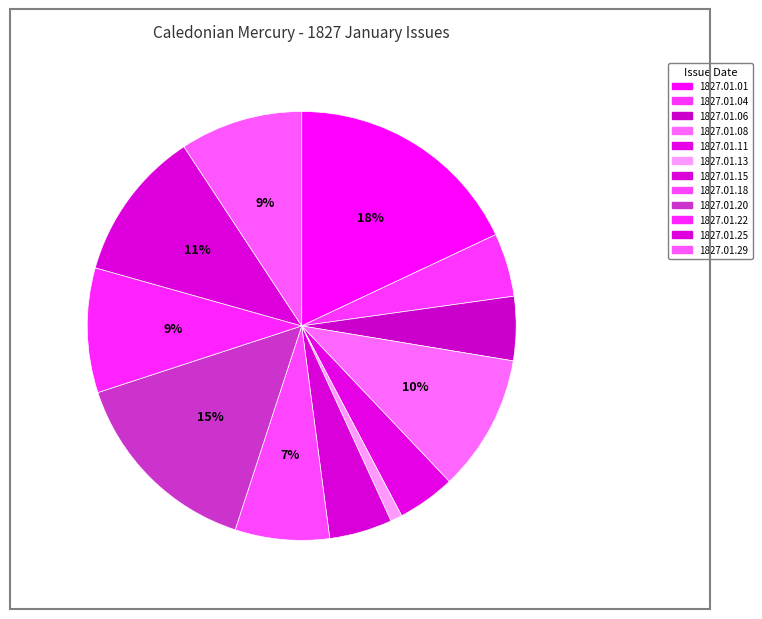

How many slices are in this pie chart?

12